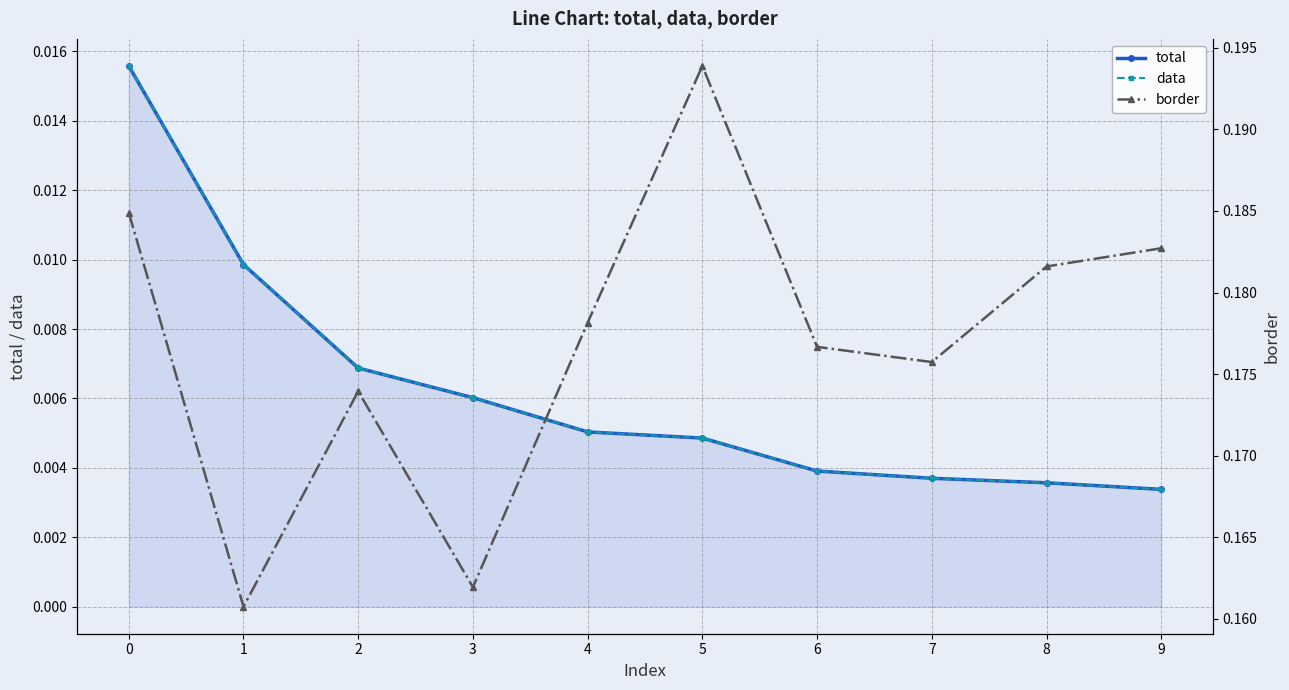

True or false: total and data intersect in this chart.

False